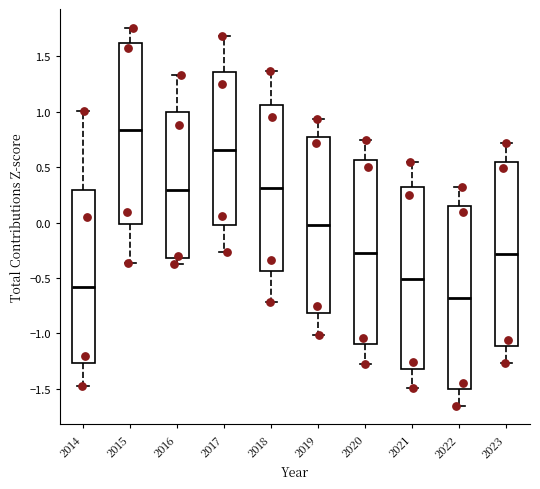

Reading left to right, transcribe this box plot: for each box, give where its median line is, the range the box spans, and where its two whiskers end, as read against the y-axis. The values are not printed on the chart, so give them approximately, as read against the axis.

2014: median -0.60, box -1.25 to 0.30, whiskers -1.45 to 1.00
2015: median 0.85, box 0.00 to 1.60, whiskers -0.35 to 1.75
2016: median 0.30, box -0.30 to 1.00, whiskers -0.35 to 1.35
2017: median 0.65, box 0.00 to 1.35, whiskers -0.25 to 1.70
2018: median 0.30, box -0.45 to 1.05, whiskers -0.70 to 1.35
2019: median 0.00, box -0.80 to 0.75, whiskers -1.00 to 0.95
2020: median -0.25, box -1.10 to 0.55, whiskers -1.25 to 0.75
2021: median -0.50, box -1.30 to 0.30, whiskers -1.50 to 0.55
2022: median -0.70, box -1.50 to 0.15, whiskers -1.65 to 0.30
2023: median -0.30, box -1.10 to 0.55, whiskers -1.25 to 0.70